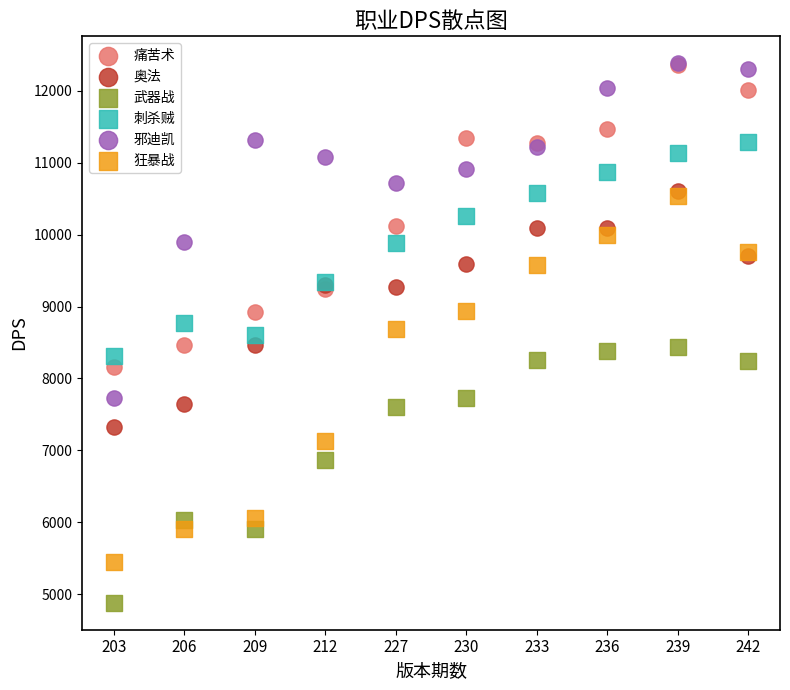

In the 武器战 series, what Y value is closest to 6656?

6858.3